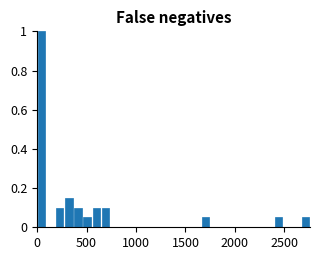

Read against the x-axis, roughly where is the centre of the tallest bar?

50